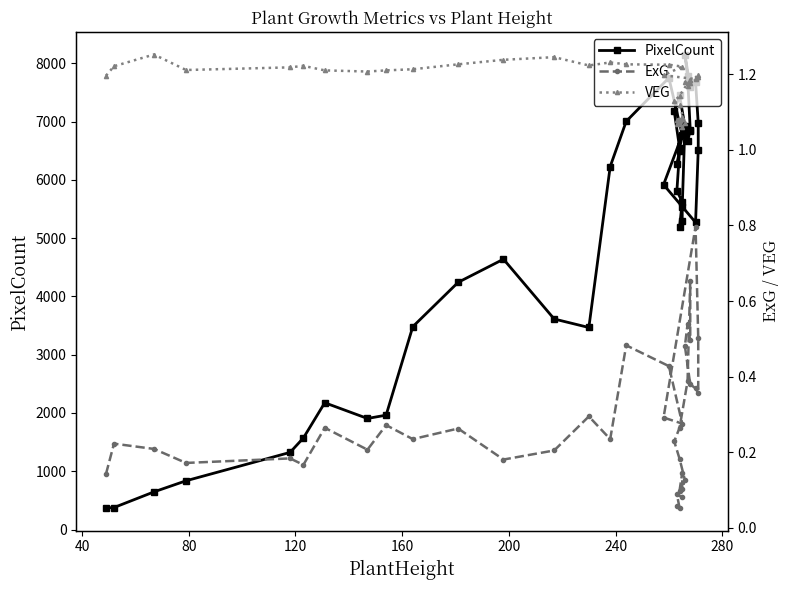

How many VEG values are between 1 and 2?

40